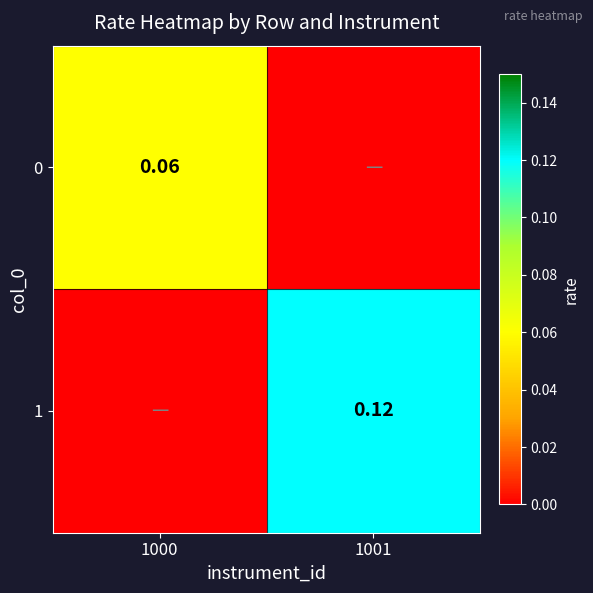

Is the value of 0 at 1000 greater than the value of 1 at 1001?

No